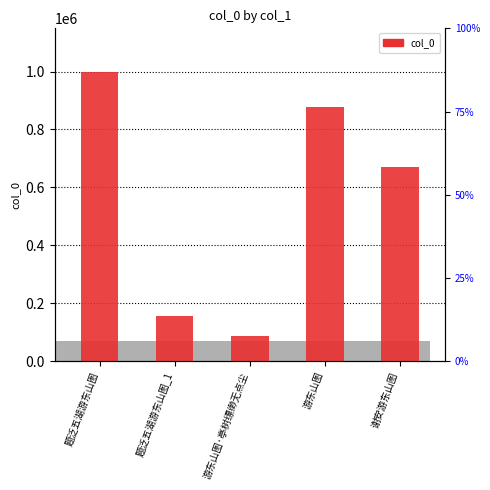

What is the smallest value displayed?

86283